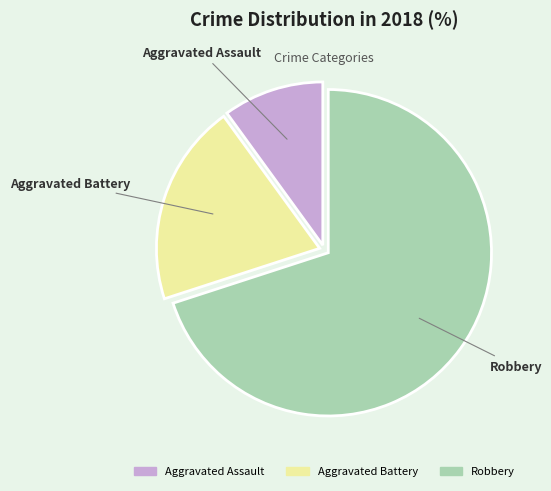

Which has a higher value, Aggravated Assault or Robbery?

Robbery